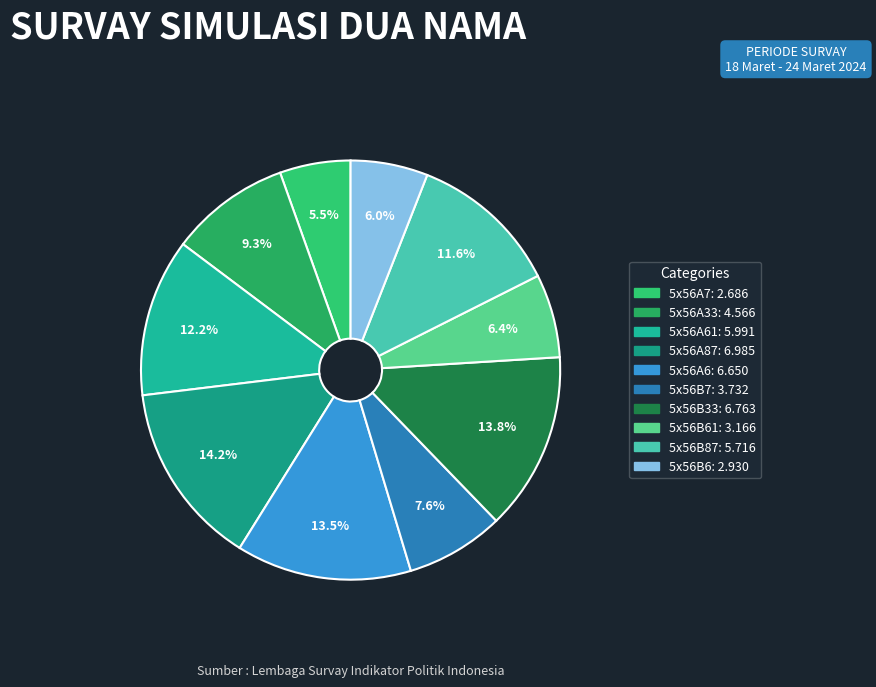

How many slices are in this pie chart?

10